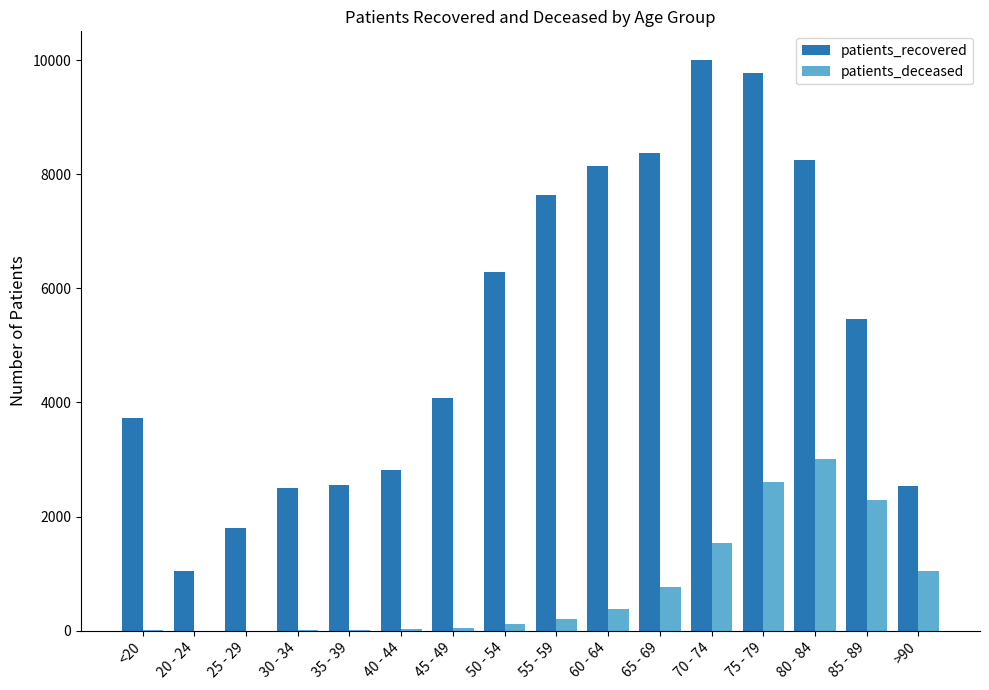

The value of patients_recovered at 25 - 29 is 1798. True or false?

True